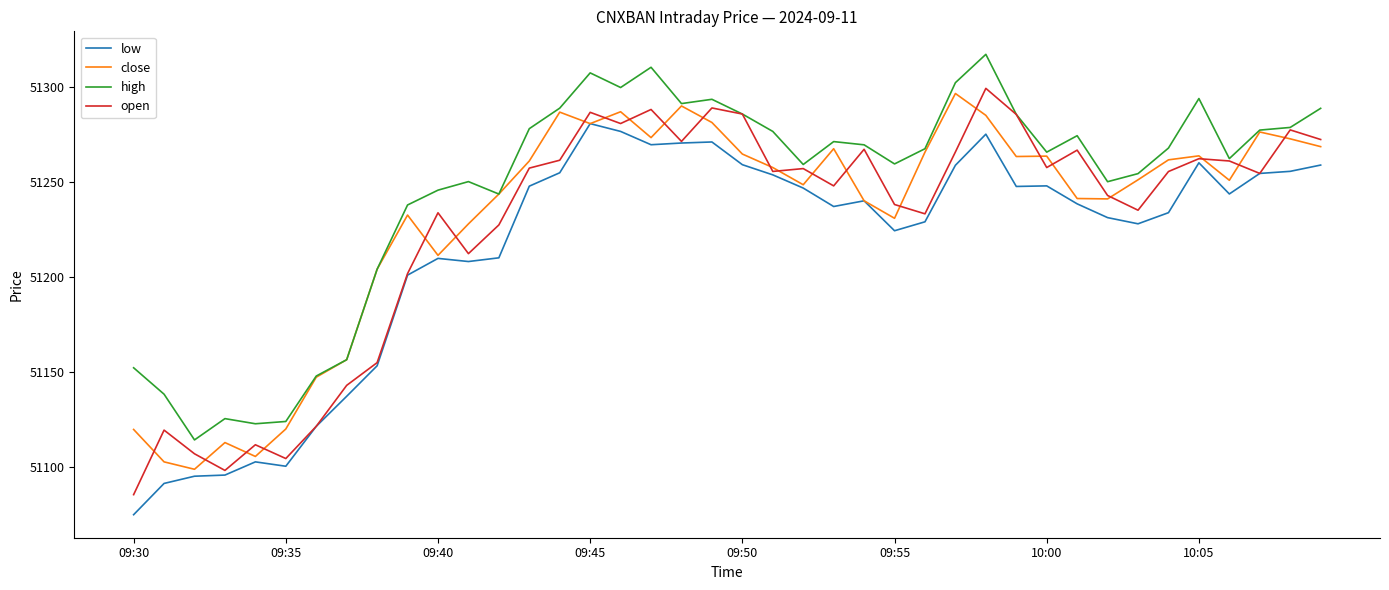

How many lines are shown in the chart?

4